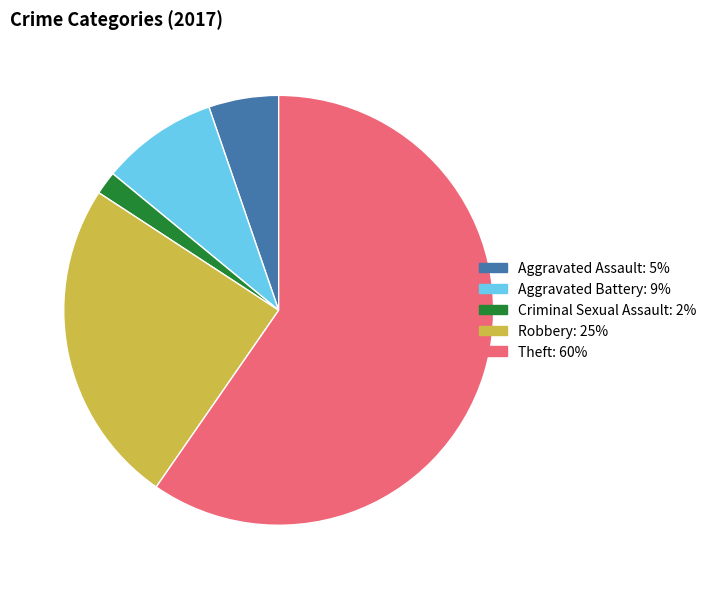

Is the sum of Criminal Sexual Assault: 2% and Aggravated Assault: 5% greater than half?

No